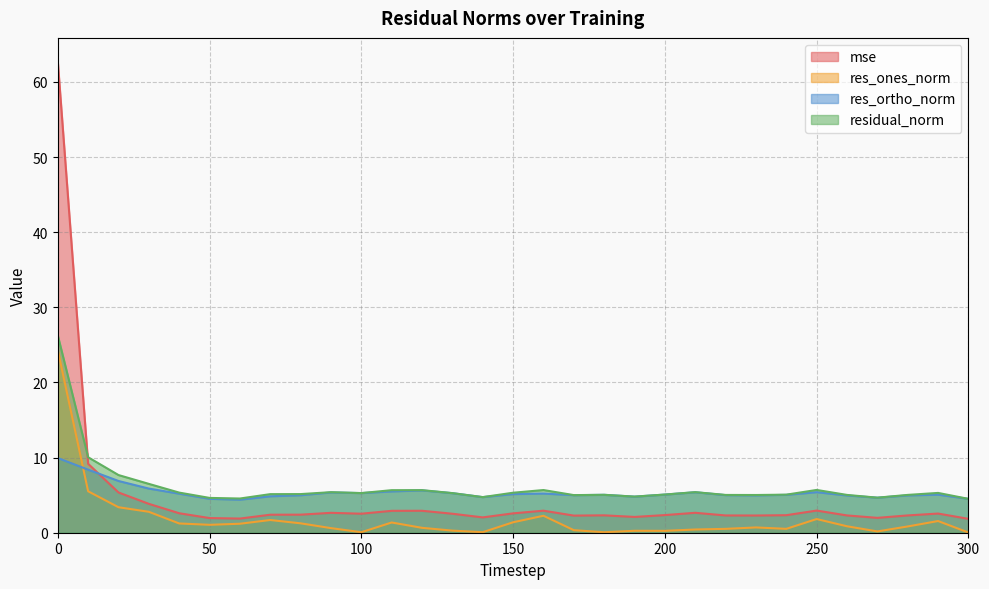

The value of mse at 260 is 2.3. True or false?

True